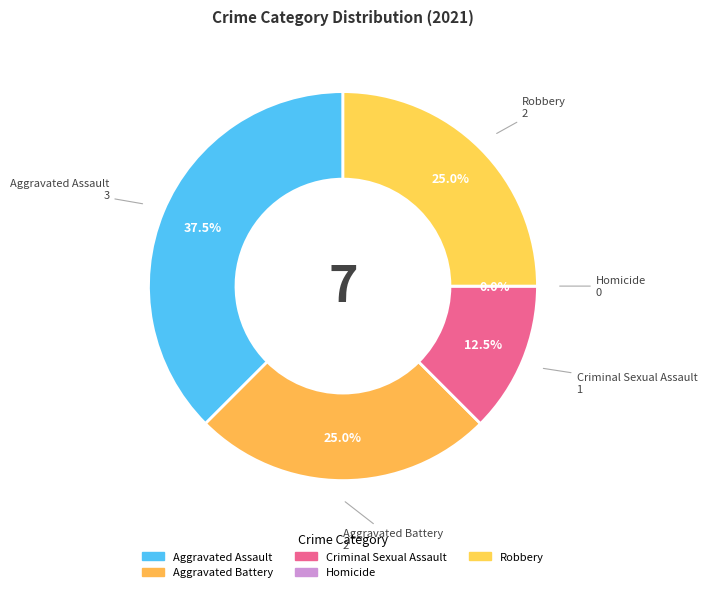

Rank the categories by value from lowest to highest.

Homicide, Criminal Sexual Assault, Aggravated Battery, Robbery, Aggravated Assault, Total